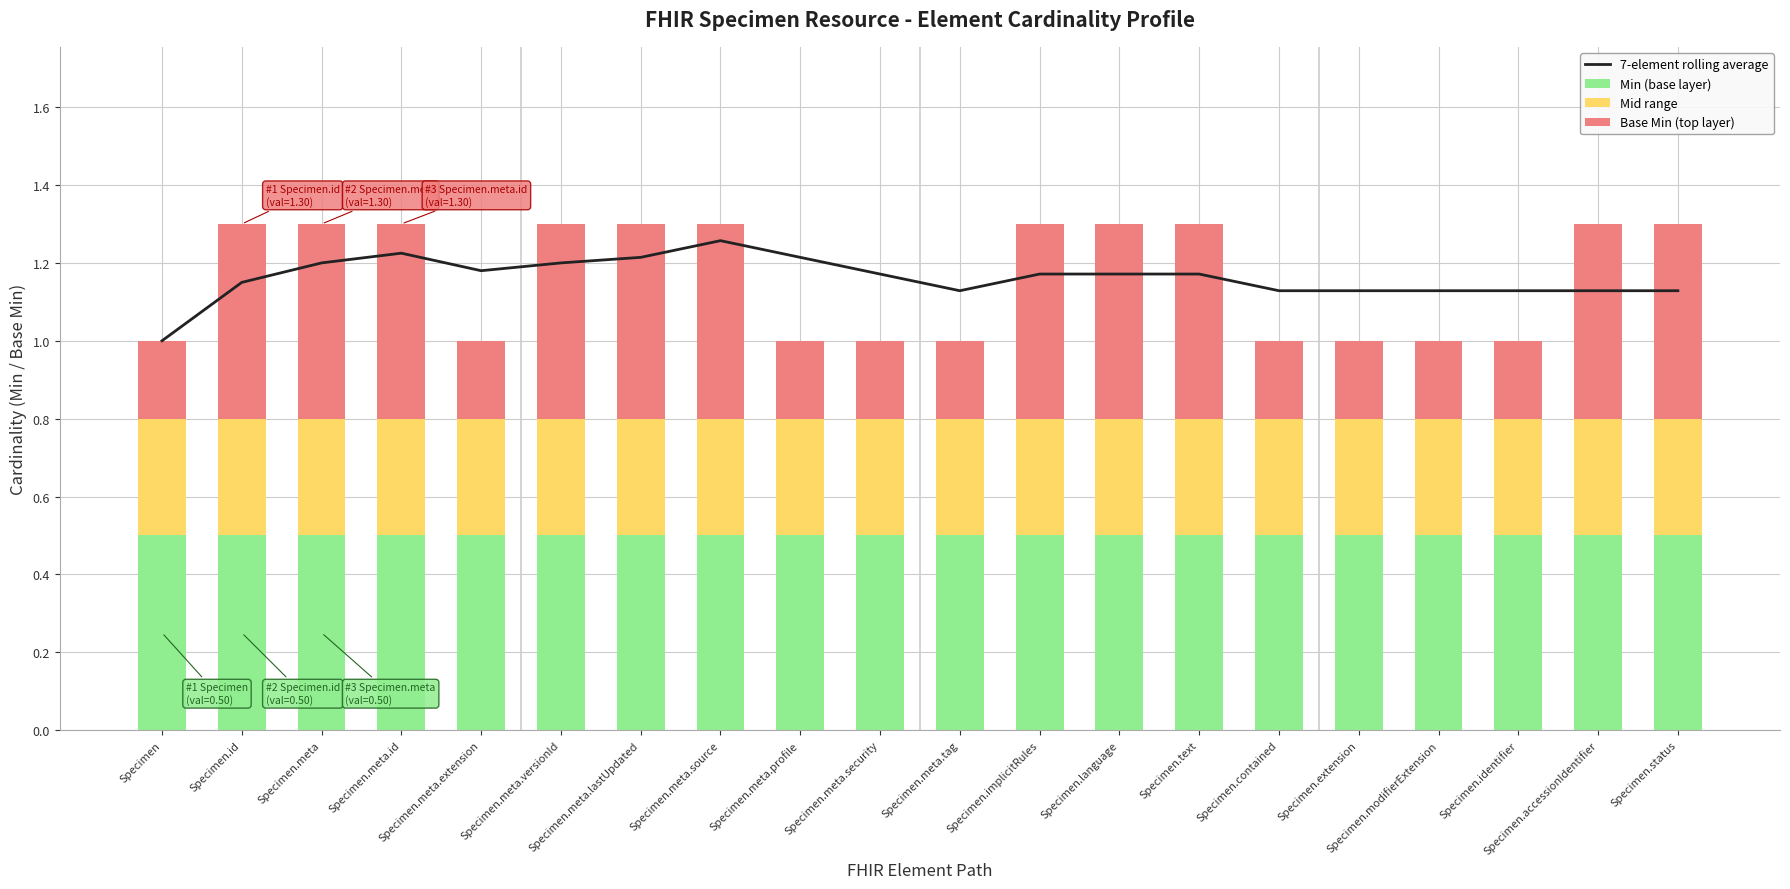

Is it true that Min (base layer) equals 0.5 at Specimen.meta.extension?

True